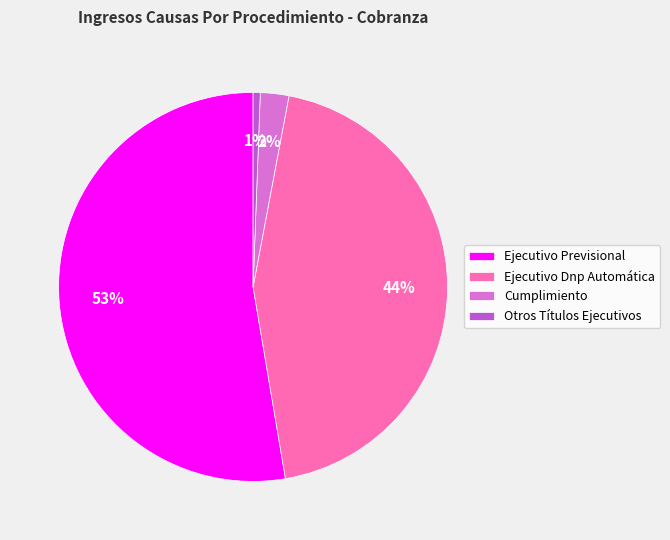

What is the majority slice?

Ejecutivo Previsional